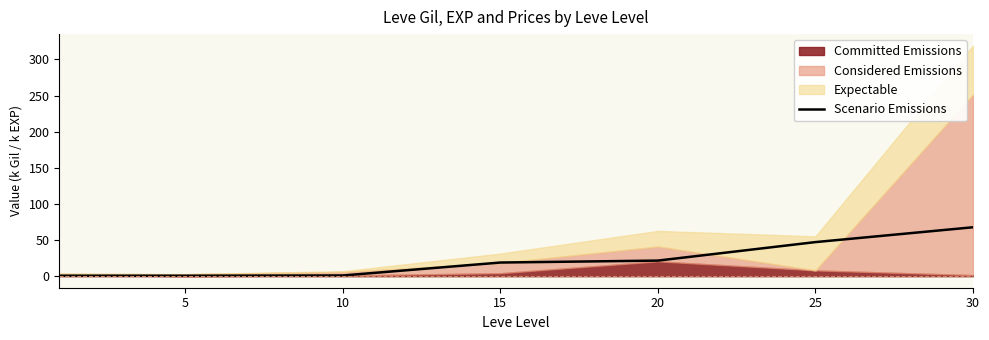

At which label does the data first exceed 18?

15